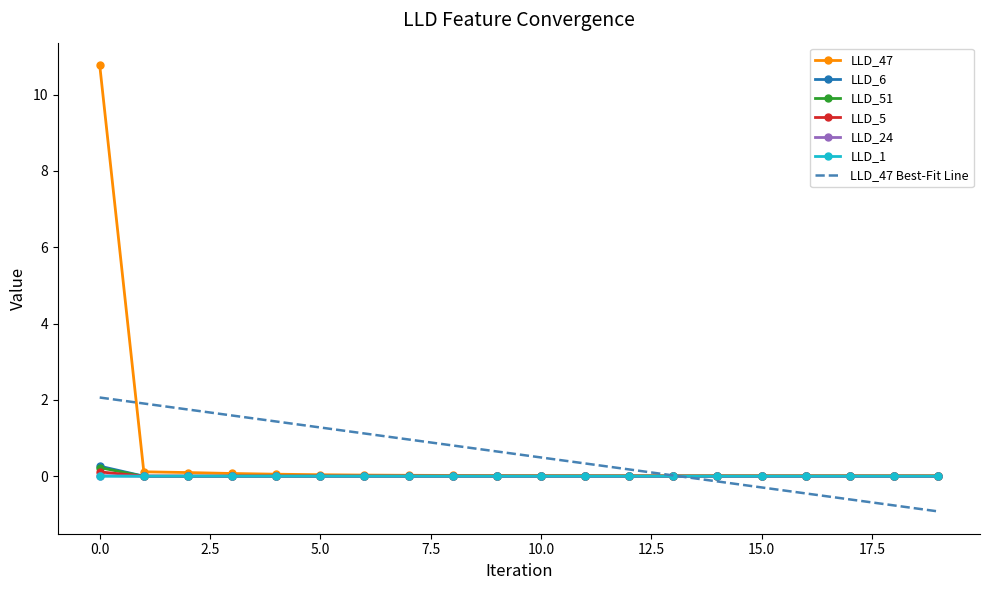

Which series has the largest range (max minus min)?

LLD_47